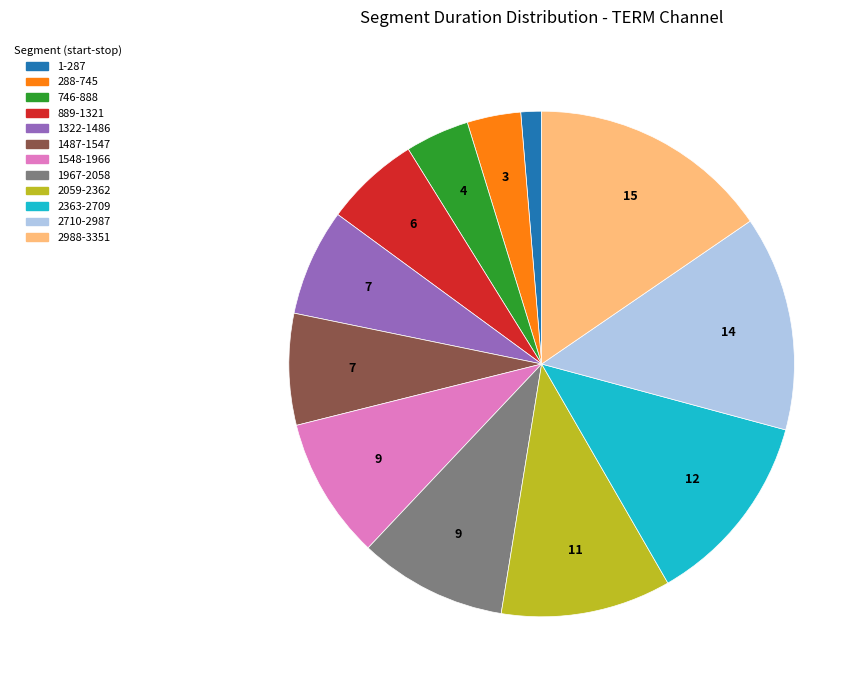

Which has a higher value, 1548-1966 or 2710-2987?

2710-2987